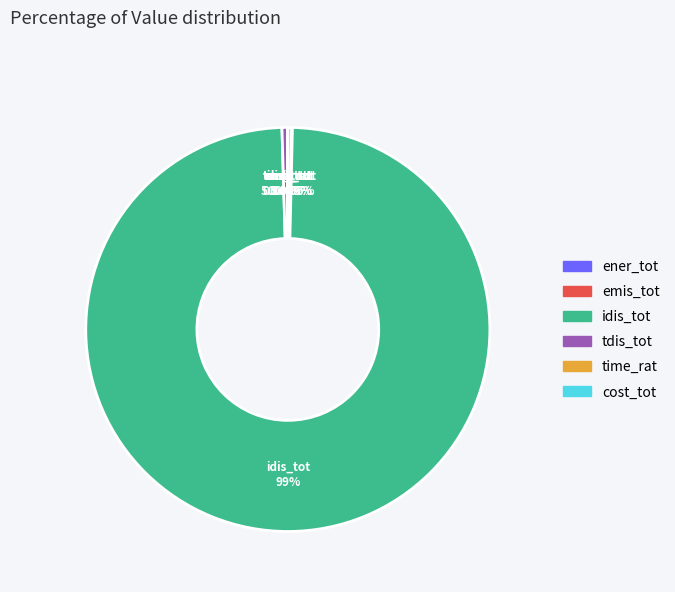

To the nearest percent, what is the difference between the idis_tot and ener_tot slice percentages?

99%